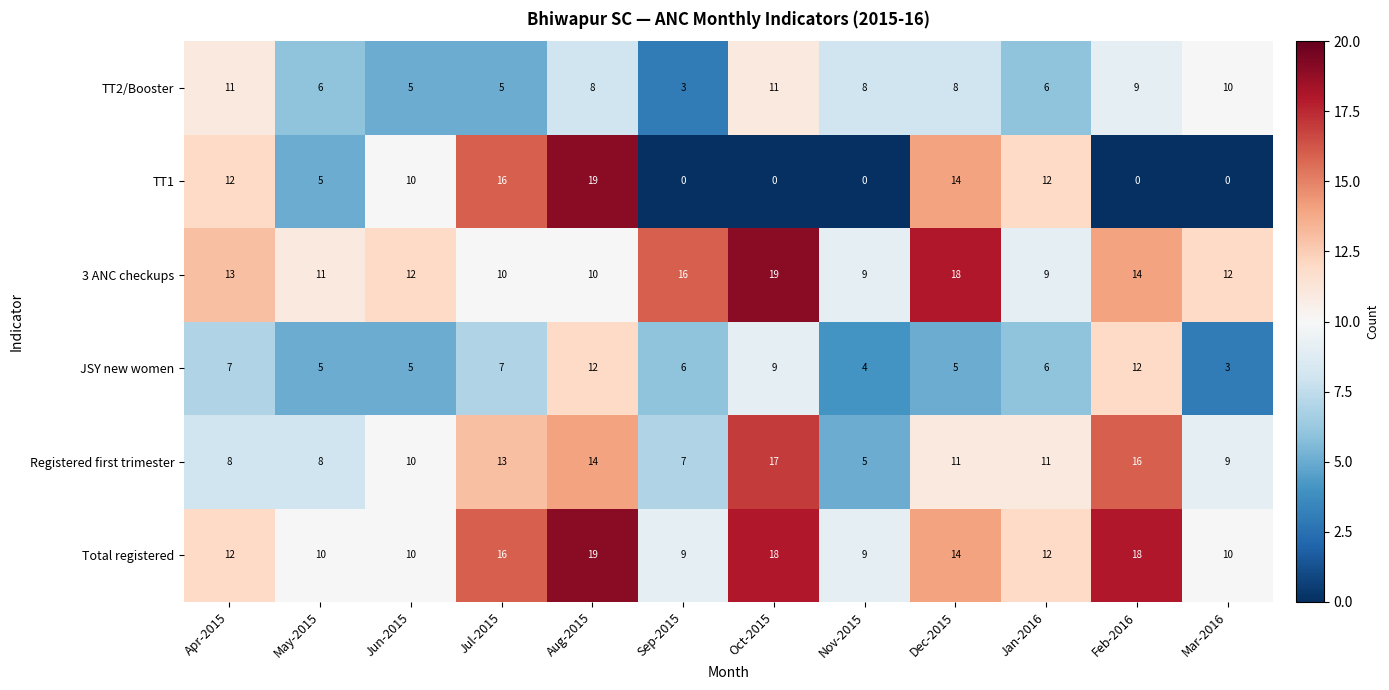

What is the difference between the second highest and minimum values in the TT2/Booster series?

8